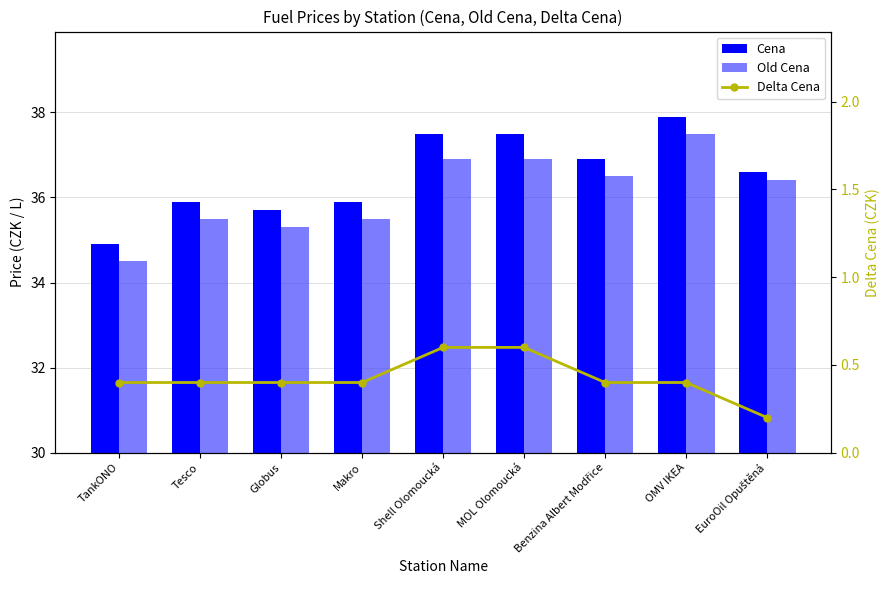

Are the bars horizontal?

No